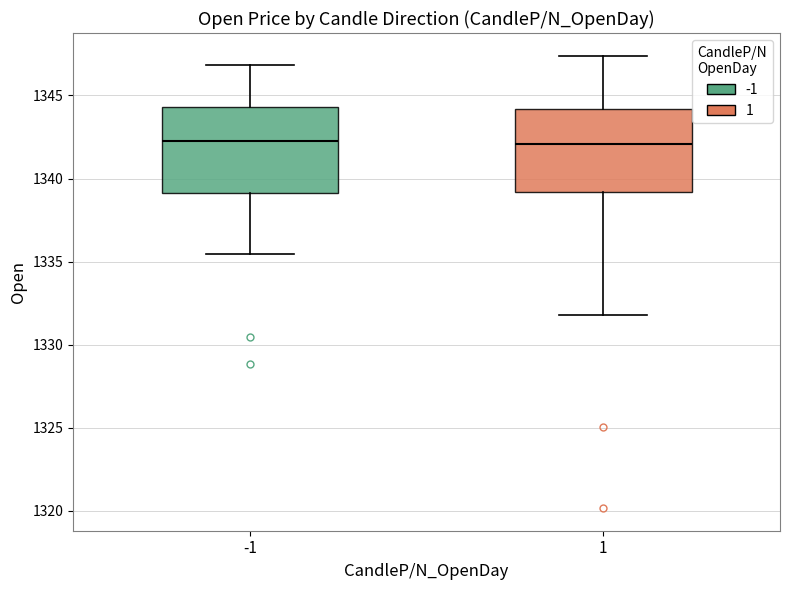

Reading left to right, read every box against the y-axis: the position of its median line, the range the box covers, and the ends of its whiskers. The values are not printed on the chart, so give them approximately, as read against the axis.

-1: median 1342.5, box 1339.0 to 1344.5, whiskers 1335.5 to 1347.0
1: median 1342.0, box 1339.0 to 1344.0, whiskers 1332.0 to 1347.5